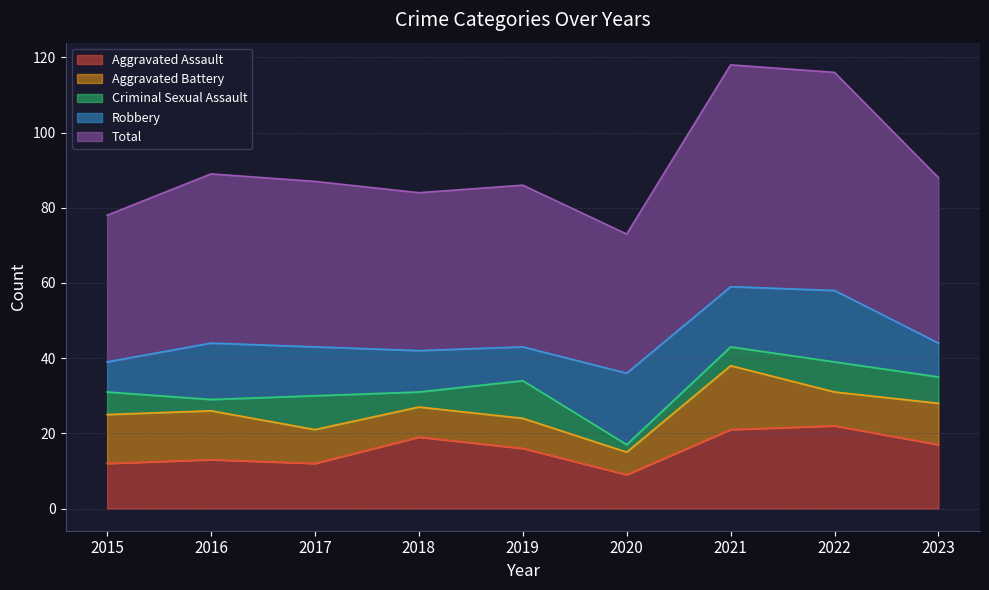

How many lines are shown in the chart?

5